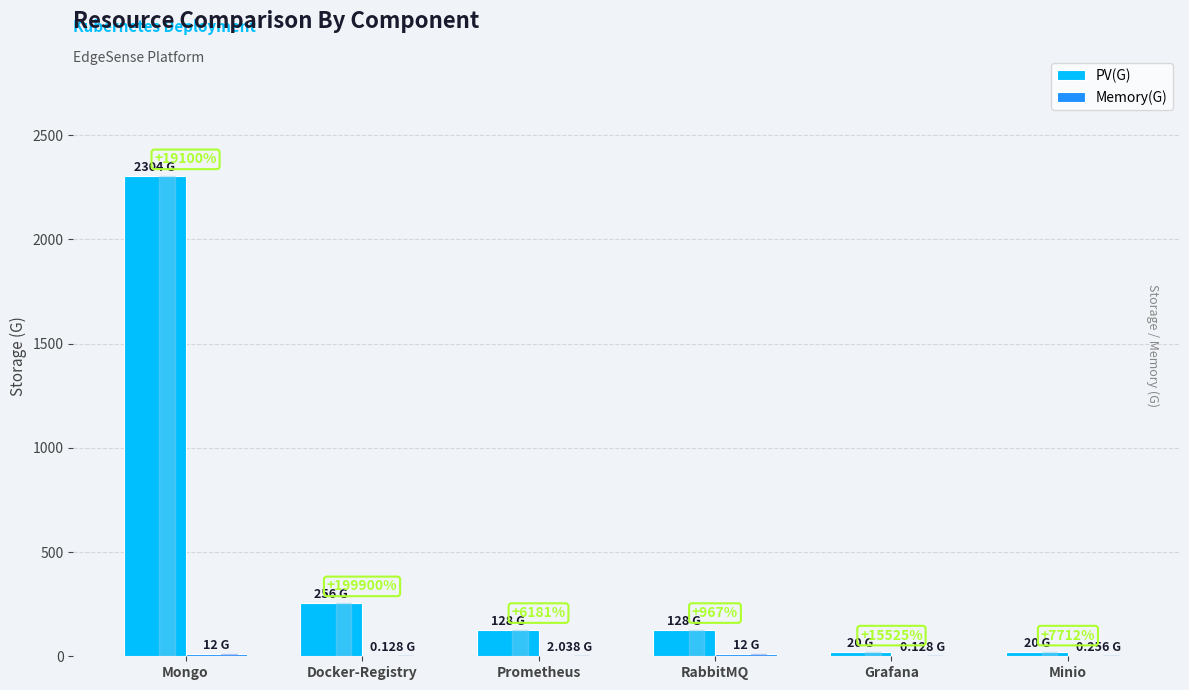

Reading left to right, what are all the values shown in this chart?

PV(G): 2304.0	256.0	128.0	128.0	20.0	20.0
Memory(G): 12.0	0.1	2.0	12.0	0.1	0.3